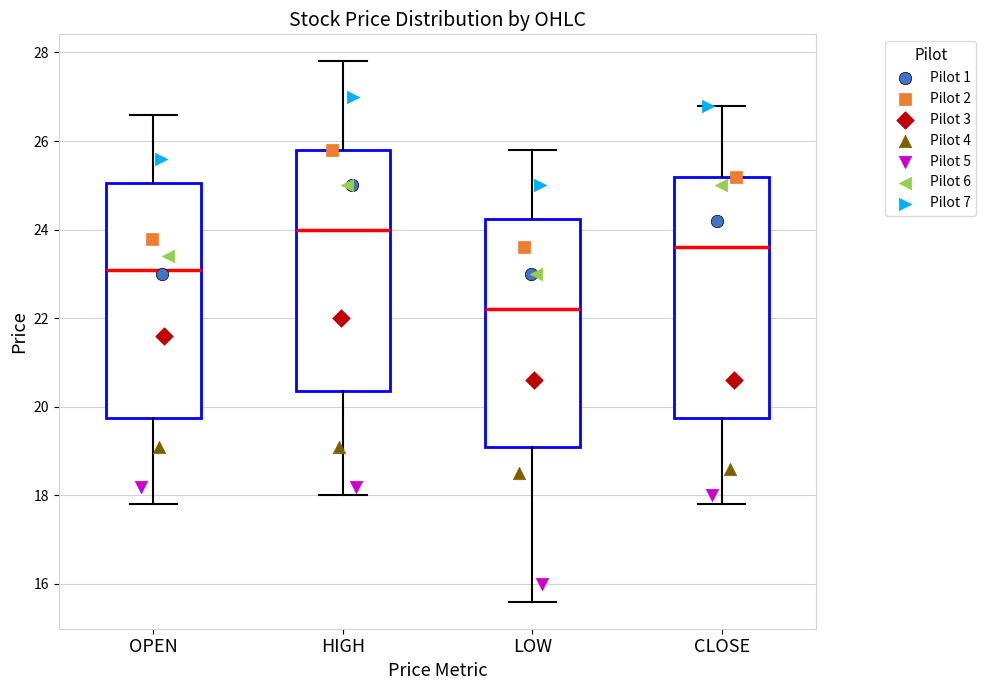

Where does the median line of the box for CLOSE sit on the y-axis? The values are not printed on the chart, so give them approximately, as read against the axis.

23.6